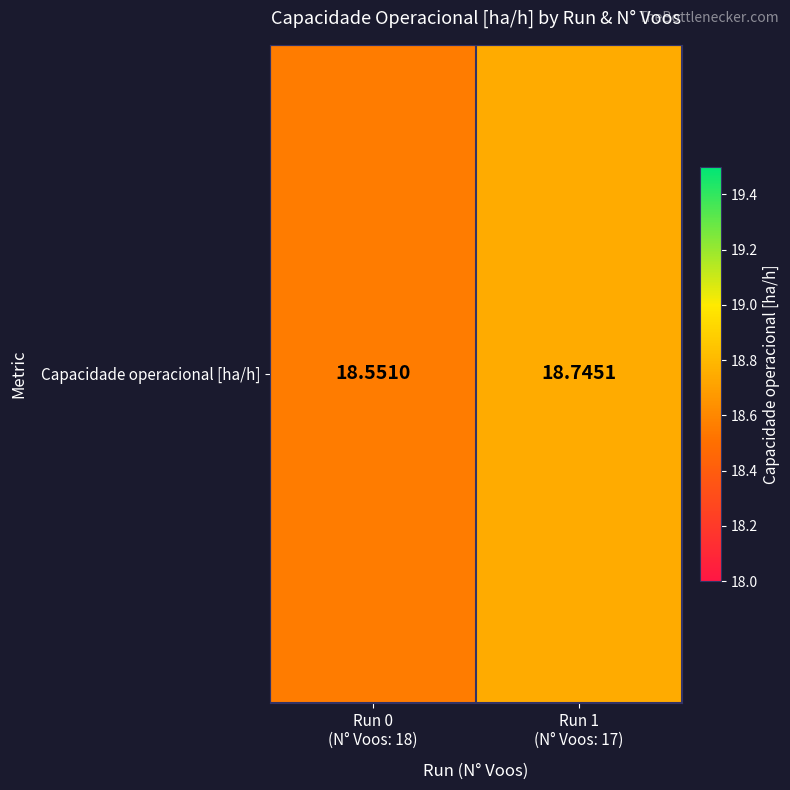

At which label is the value closest to 18?

Run 0
(N° Voos: 18)